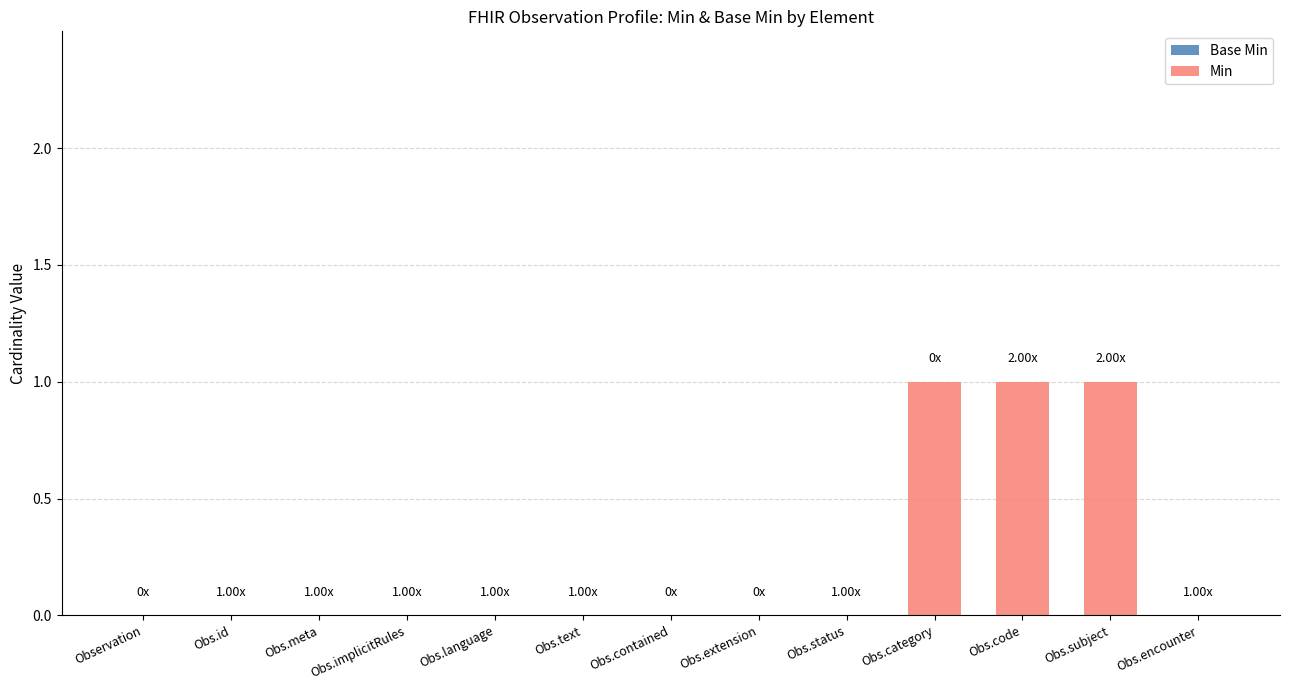

Between Obs.code and Obs.encounter, which is larger?

Obs.code